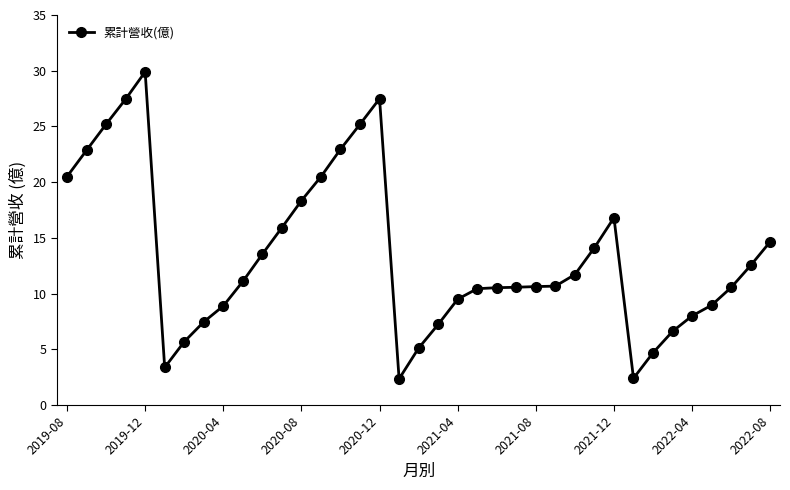

What is the smallest value displayed?

2.4